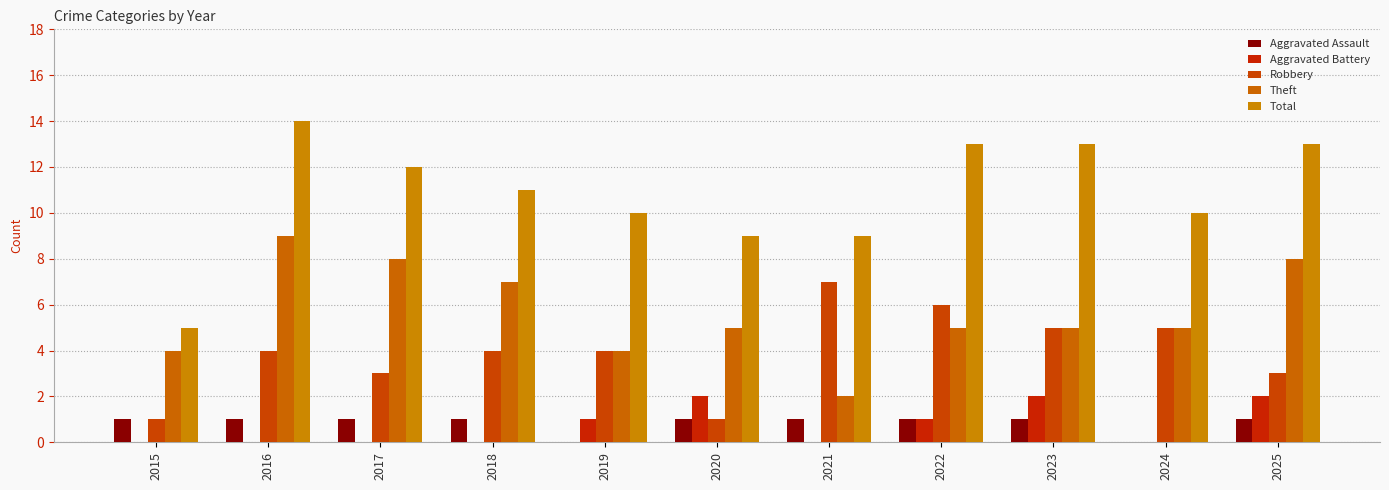

What is the maximum value for Aggravated Battery?

2